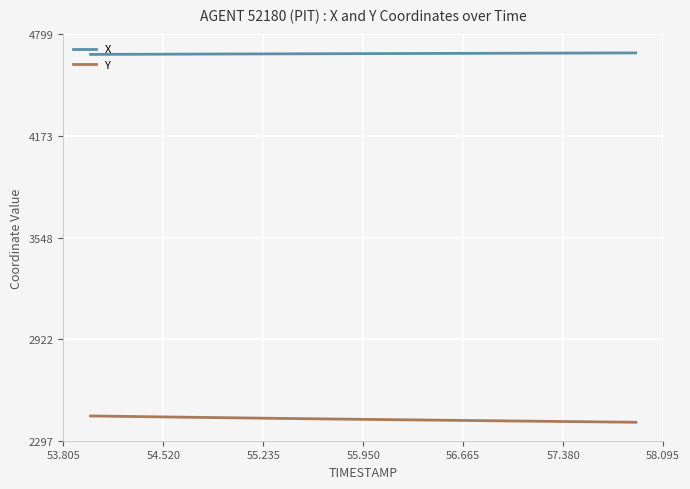

What is the minimum value for Y?

2410.4